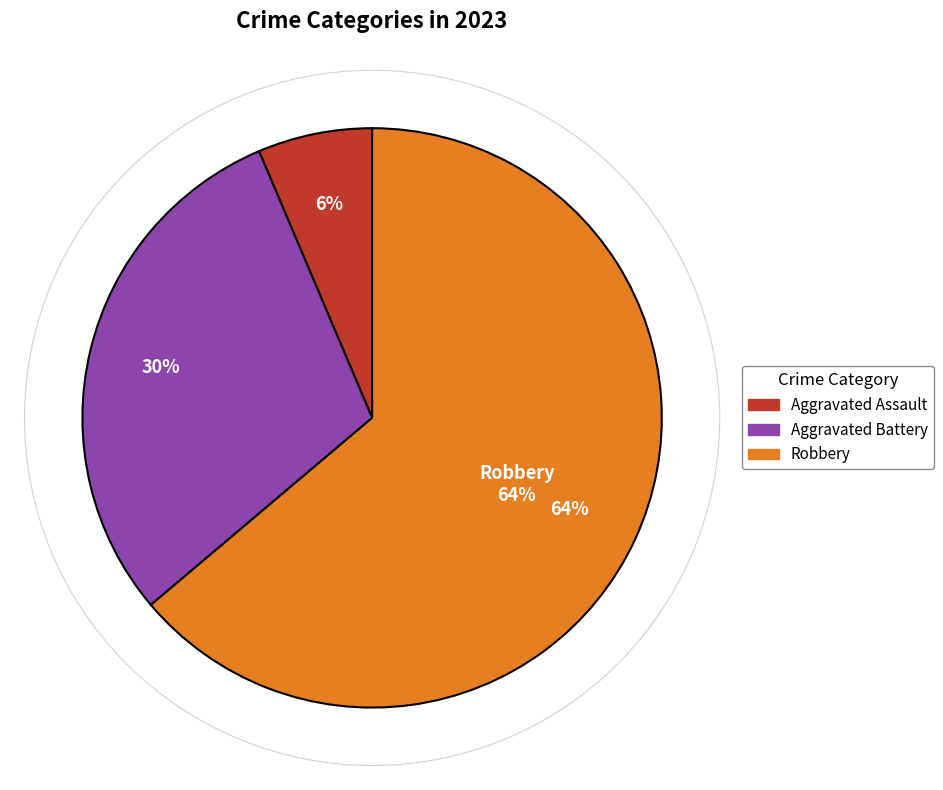

Which category accounts for the majority?

Robbery